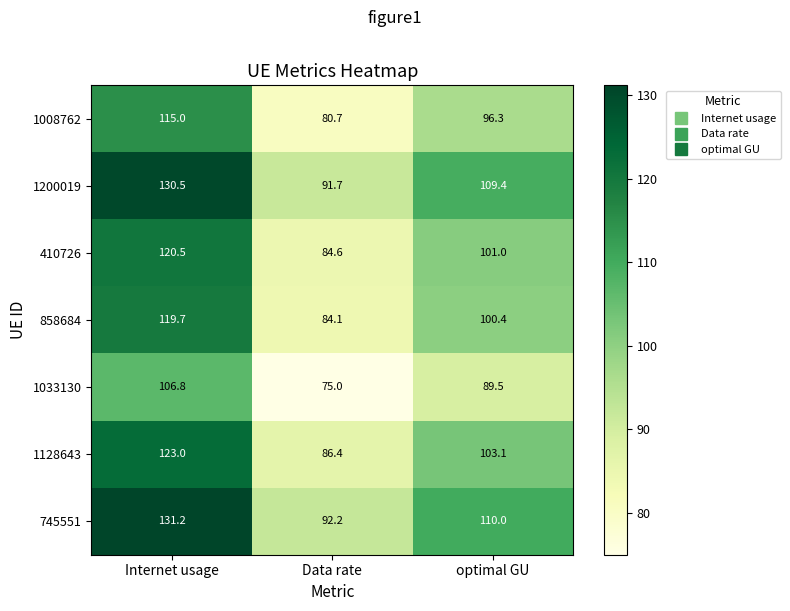

What is the total value across all series at Internet usage?

846.7